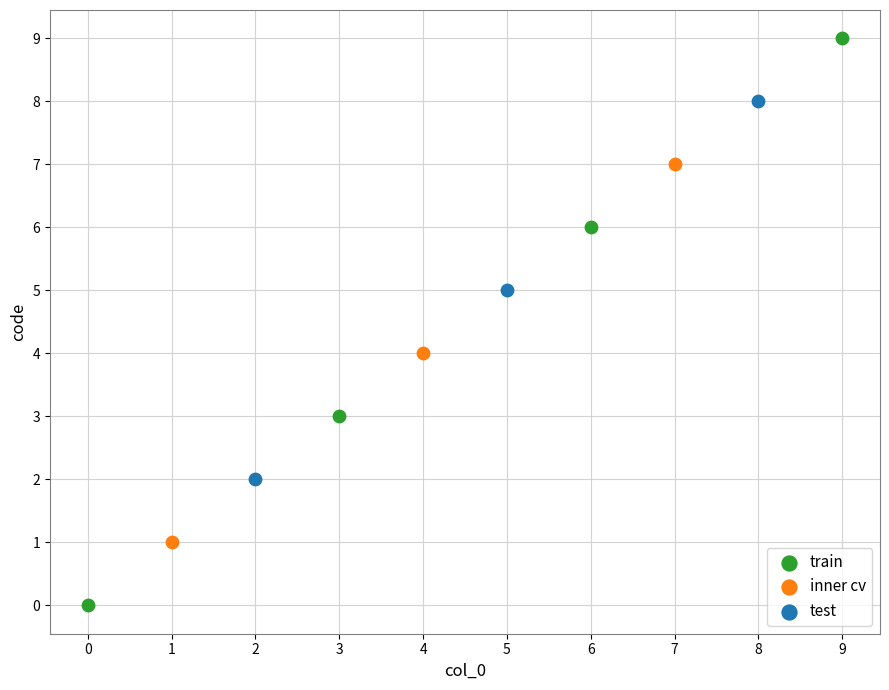

Which series has the widest spread of Y values?

train